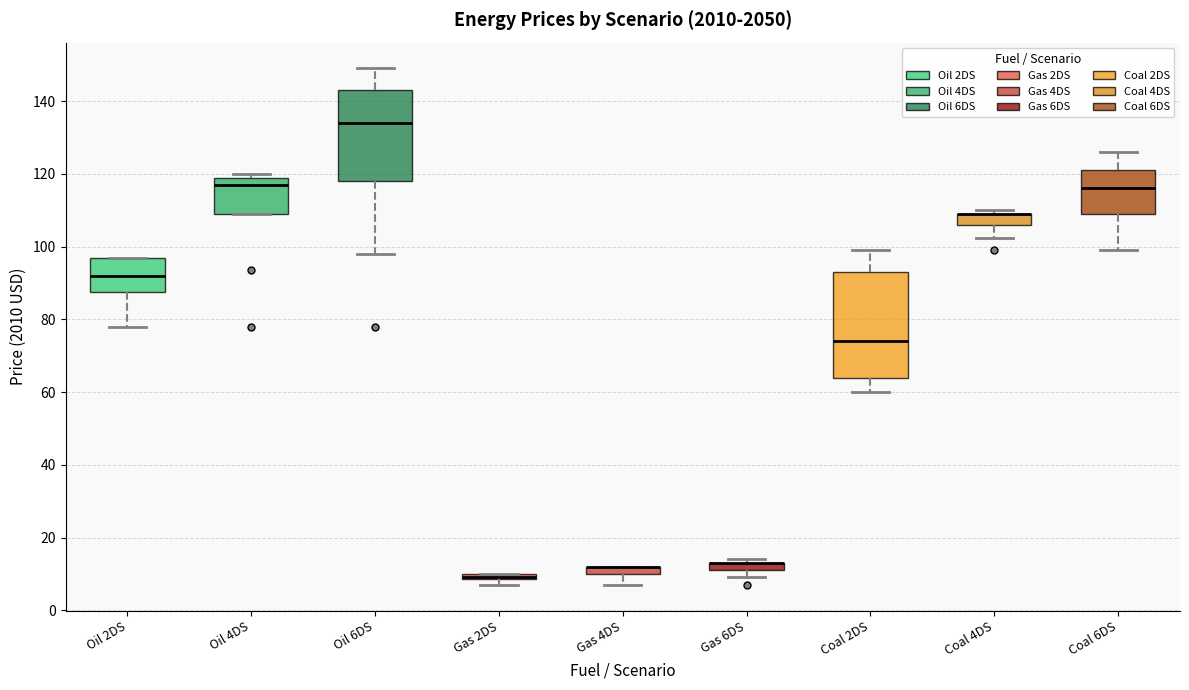

Which box is the tallest, from its lower edge to its upper edge?

Coal 2DS